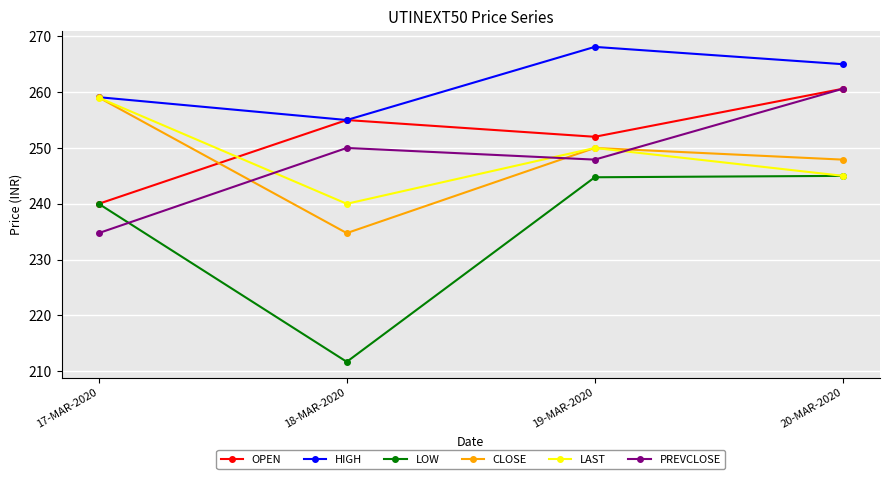

At which category does CLOSE reach its first local peak?

19-MAR-2020